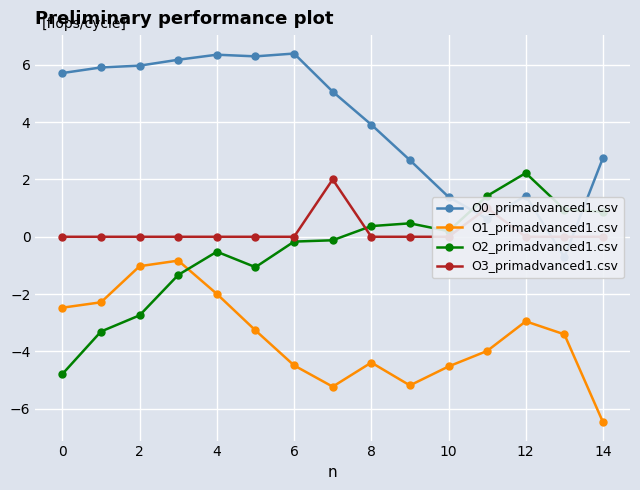

The value of O1_primadvanced1.csv at 8 is -2.9. True or false?

False